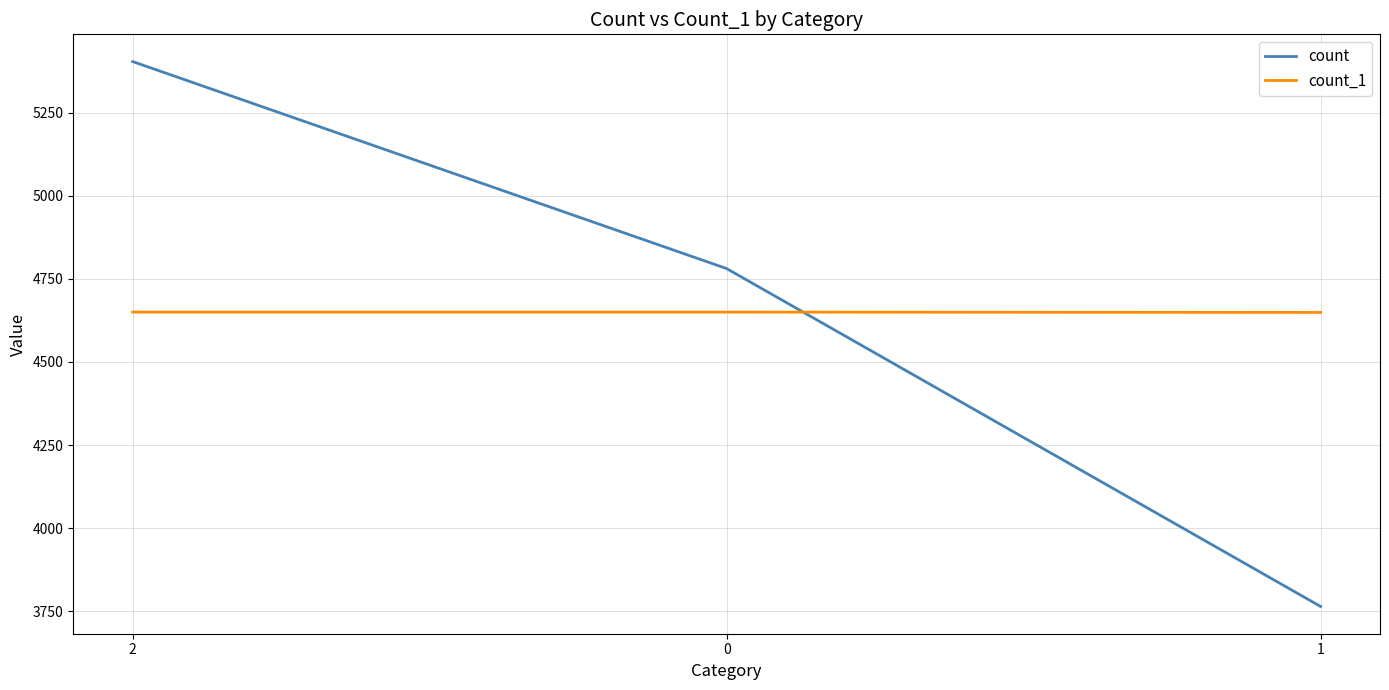

Which series has the widest spread of values?

count